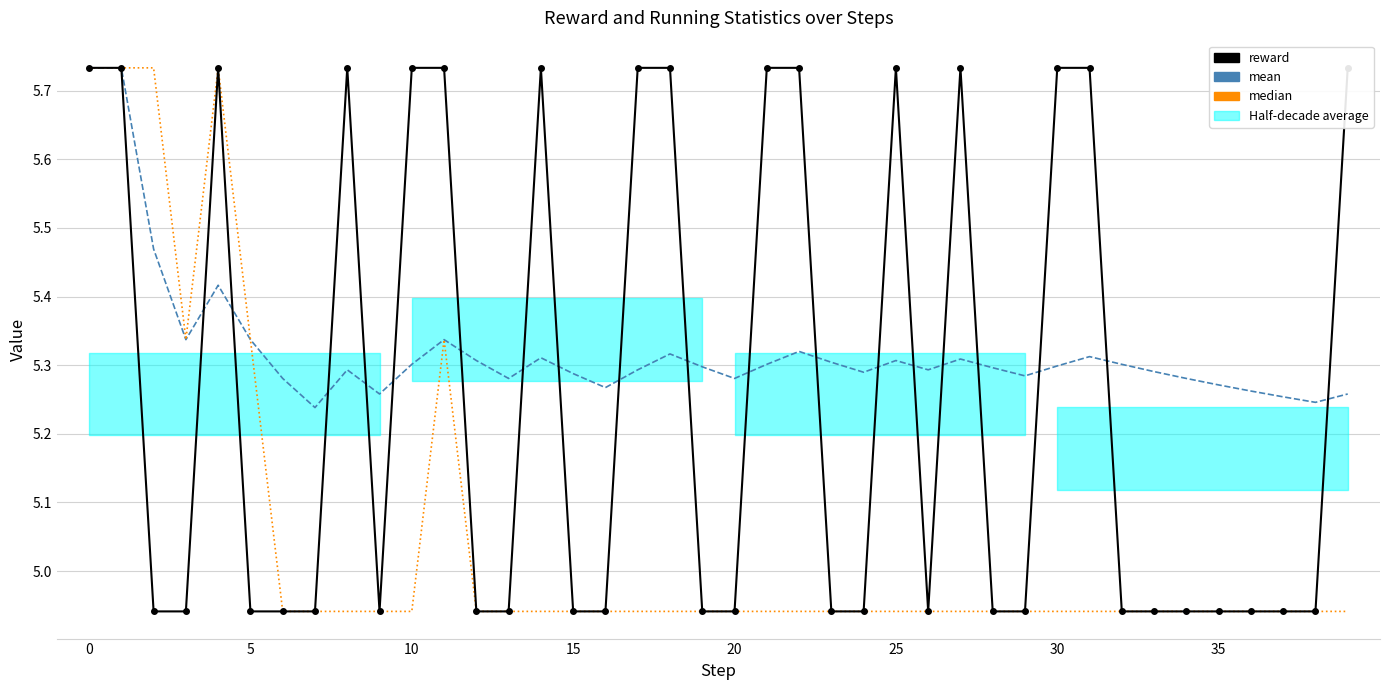

How many categories are shown in the chart?

40